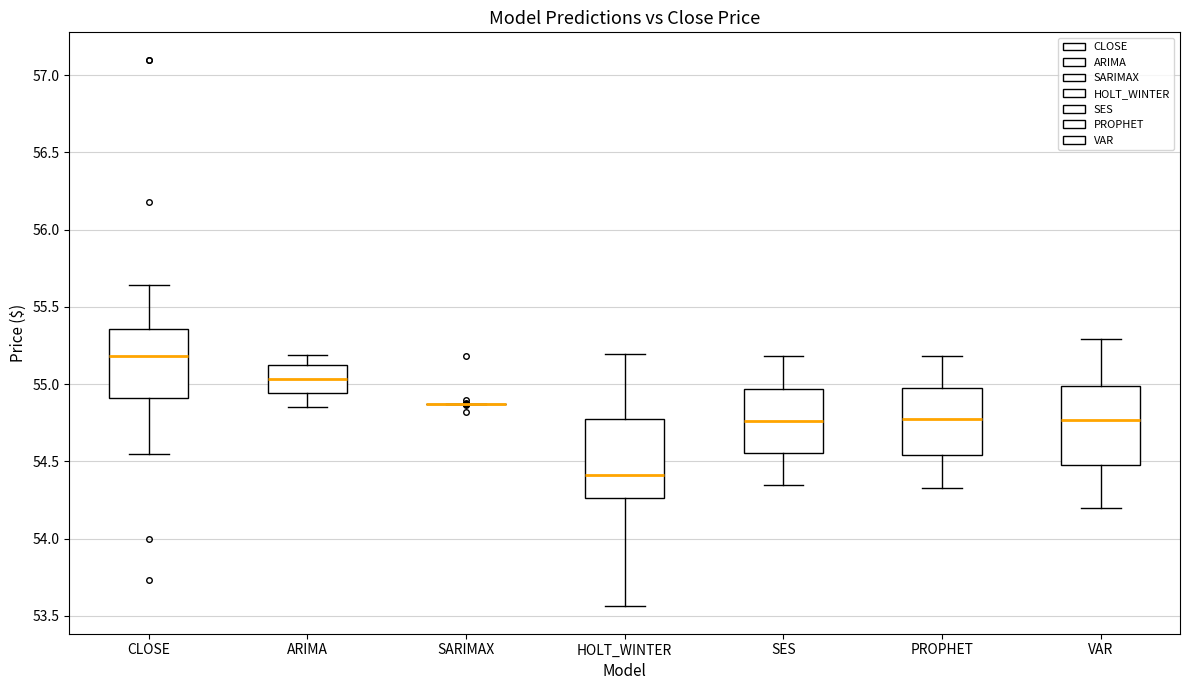

Where does the lower whisker of the box for SES end on the y-axis? The values are not printed on the chart, so give them approximately, as read against the axis.

54.35